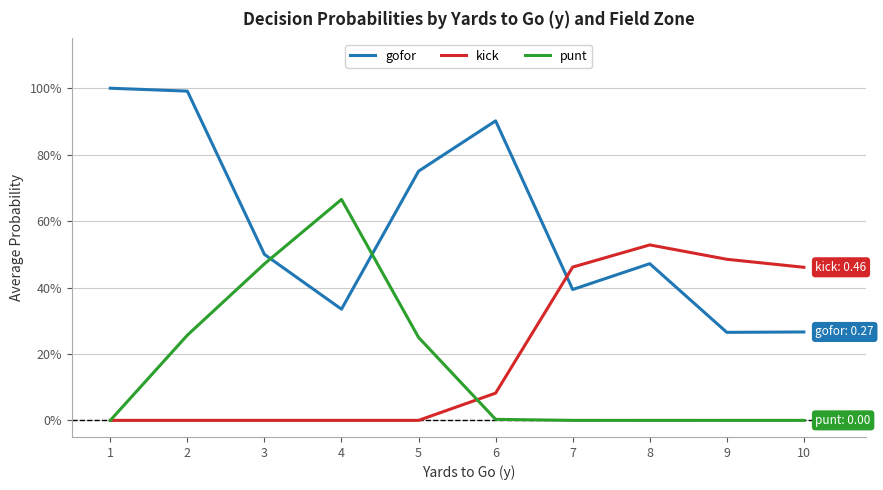

How many interior local valleys does the gofor series have?

3